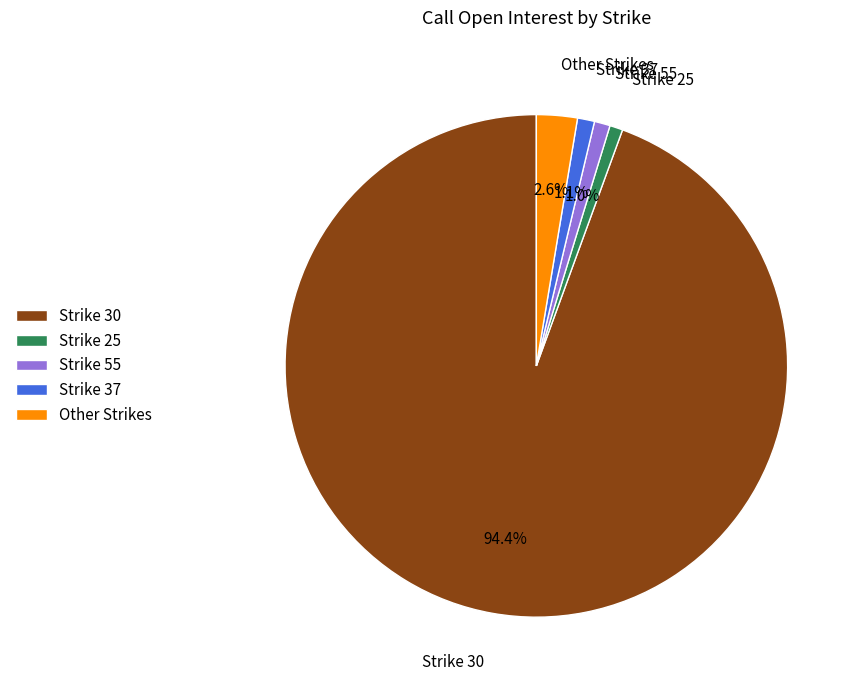

Which category accounts for the majority?

Strike 30